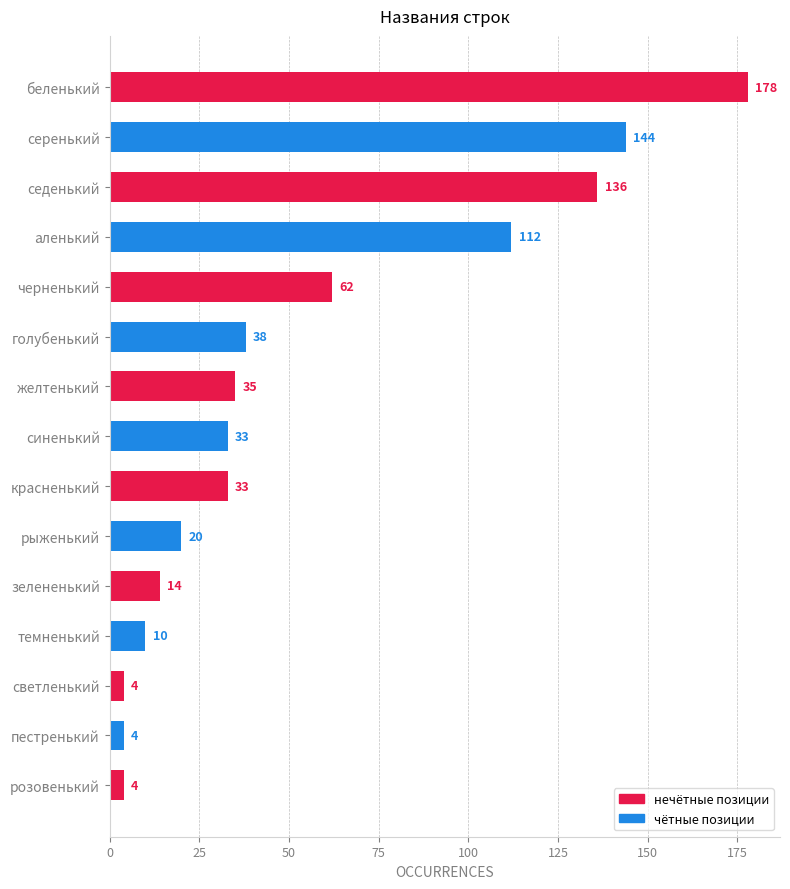

How many values are below 33?

6